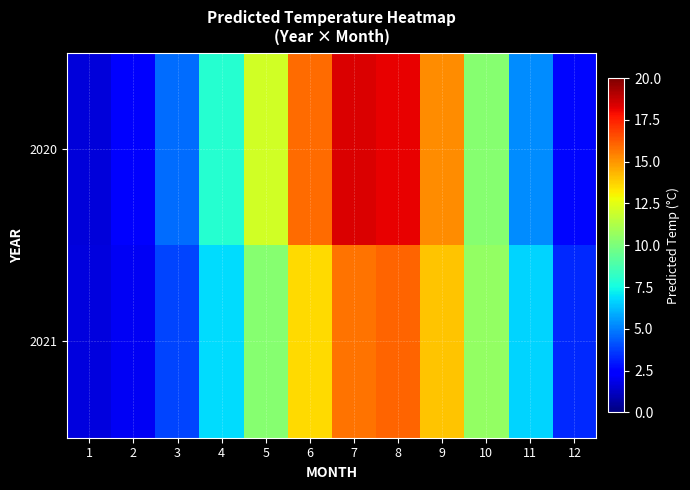

Reading left to right, list all the values displayed in this chart.

2020: 1=1.6	2=2.4	3=4.6	4=8.0	5=12.0	6=15.9	7=18.4	8=18.1	9=15.2	10=10.2	11=5.2	12=2.6
2021: 1=1.6	2=2.1	3=3.9	4=6.8	5=10.3	6=13.6	7=15.7	8=16.1	9=14.0	10=10.6	11=6.7	12=3.3